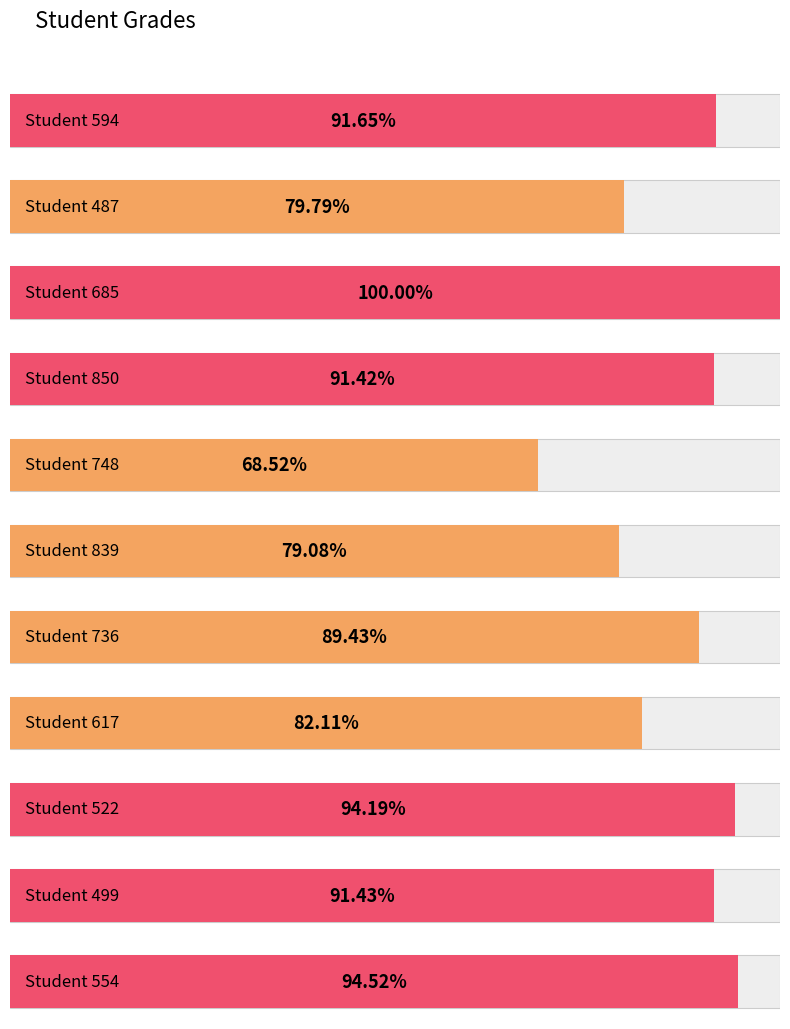

List the labels in order of value, largest first.

685, 554, 522, 594, 499, 850, 736, 617, 487, 839, 748